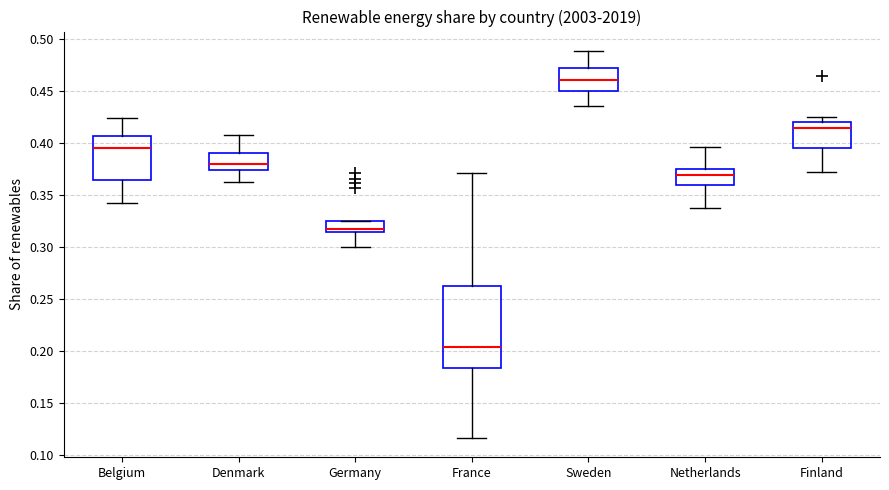

Reading left to right, transcribe this box plot: for each box, give where its median line is, the range the box spans, and where its two whiskers end, as read against the y-axis. The values are not printed on the chart, so give them approximately, as read against the axis.

Belgium: median 0.395, box 0.365 to 0.405, whiskers 0.340 to 0.425
Denmark: median 0.380, box 0.375 to 0.390, whiskers 0.365 to 0.410
Germany: median 0.315 (just above the box's lower edge), box 0.315 to 0.325, whiskers 0.300 to 0.325
France: median 0.205, box 0.185 to 0.260, whiskers 0.115 to 0.370
Sweden: median 0.460, box 0.450 to 0.475, whiskers 0.435 to 0.490
Netherlands: median 0.370, box 0.360 to 0.375, whiskers 0.340 to 0.395
Finland: median 0.415, box 0.395 to 0.420, whiskers 0.370 to 0.425